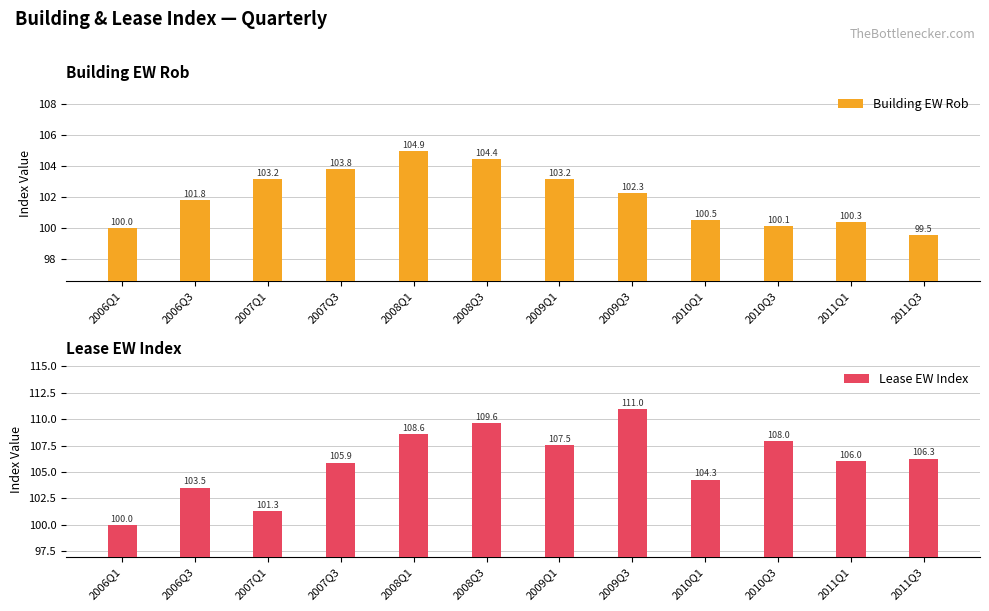

What is the minimum value shown in the chart?

99.5